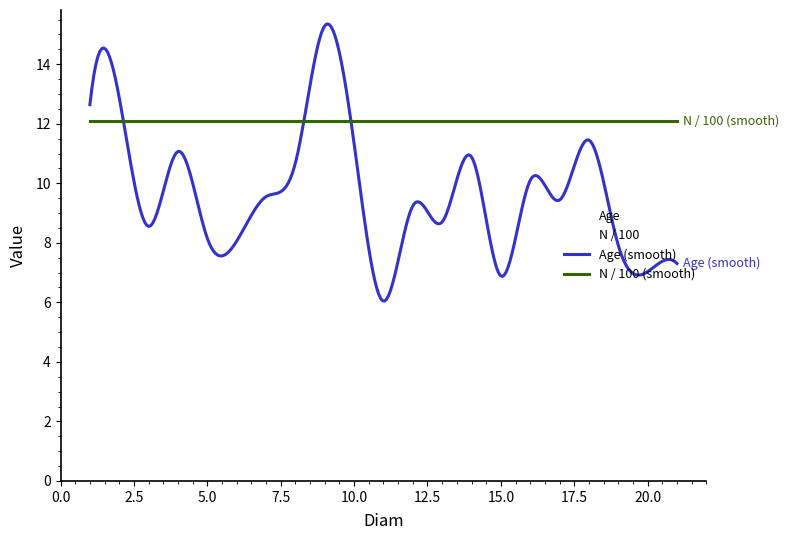

Rank the series by their maximum value, from highest to lowest.

Age (smooth), N / 100 (smooth)